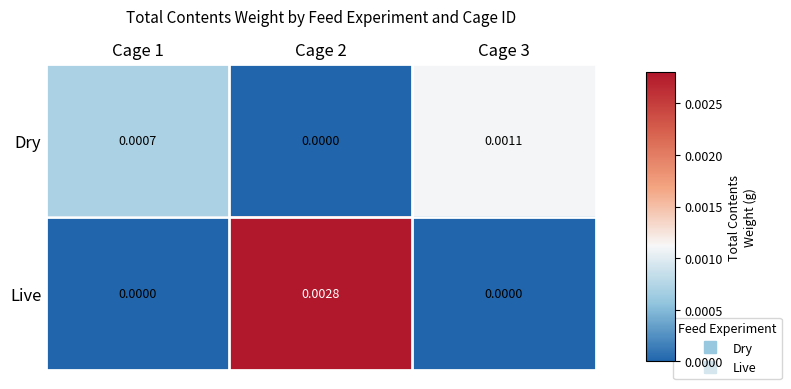

At how many categories does at least one series exceed 0?

3